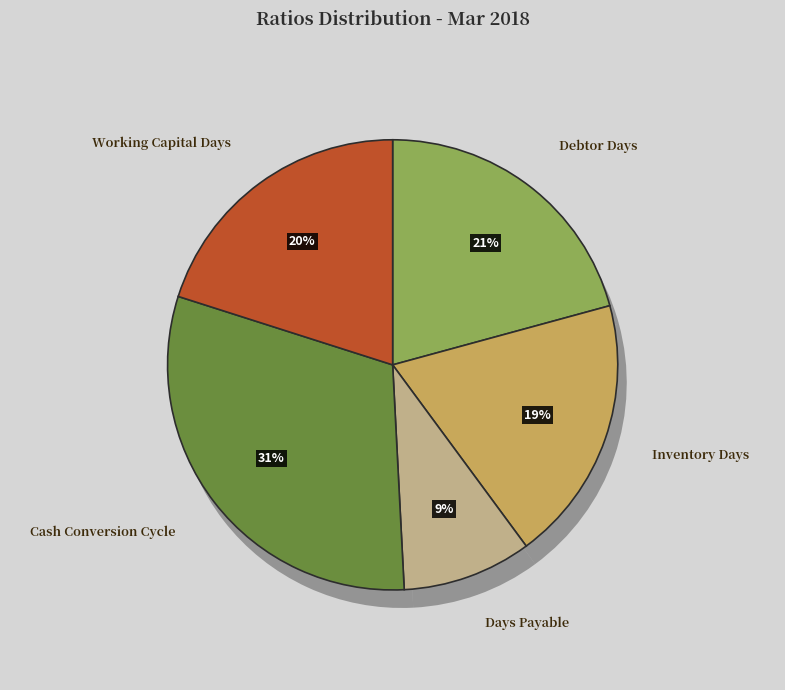

Does any single category account for the majority?

No